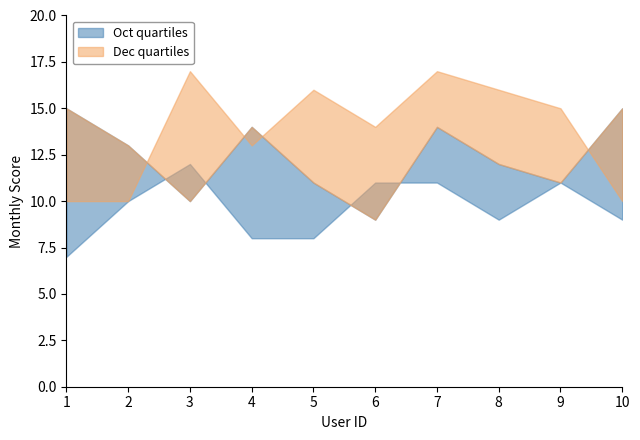

Read the Dec value at 5.

16